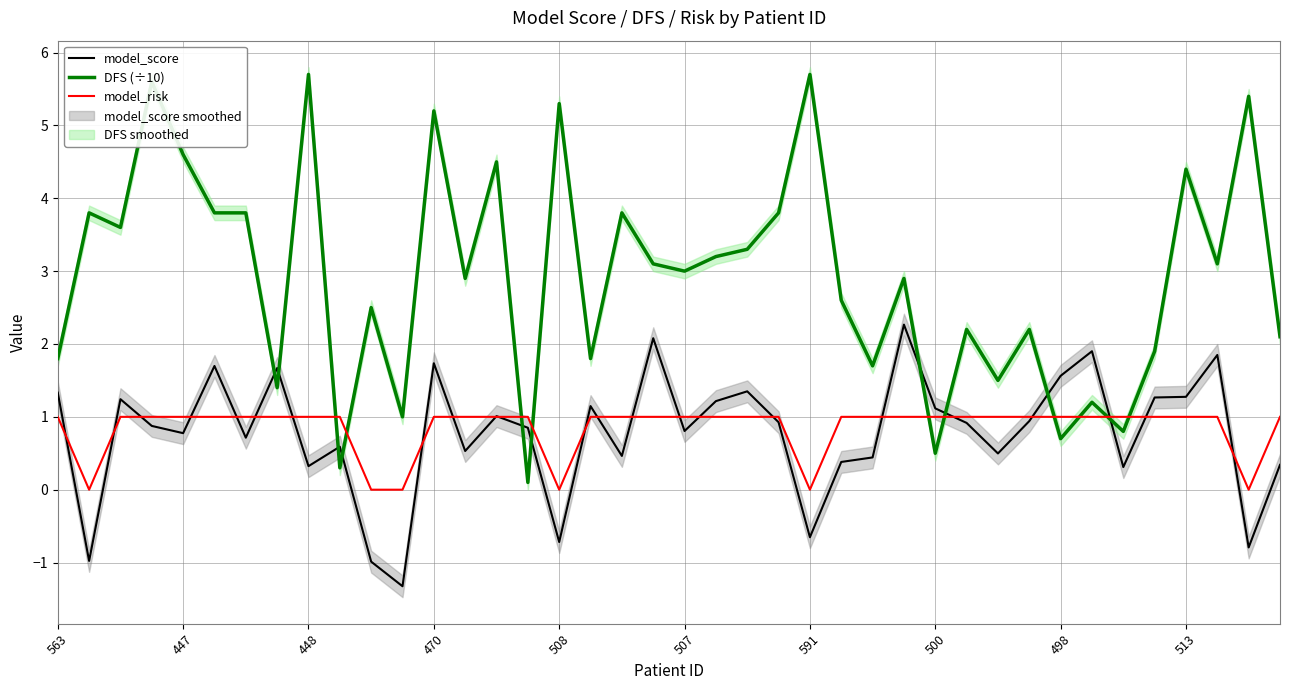

How many lines are shown in the chart?

3